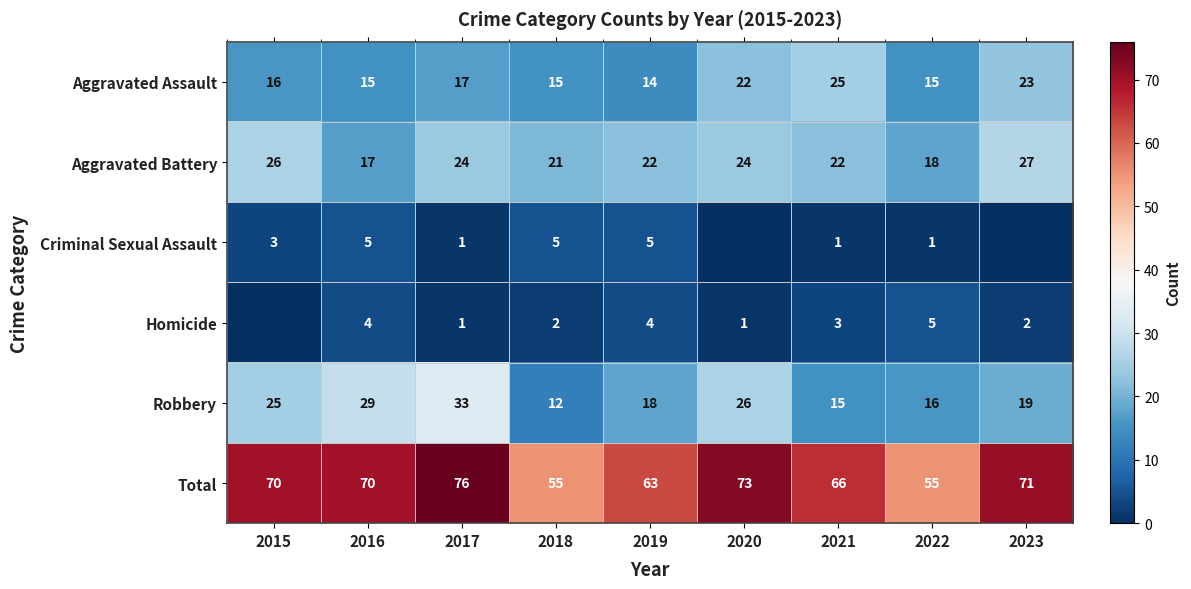

Which series changed the most between 2016 and 2018?

Robbery